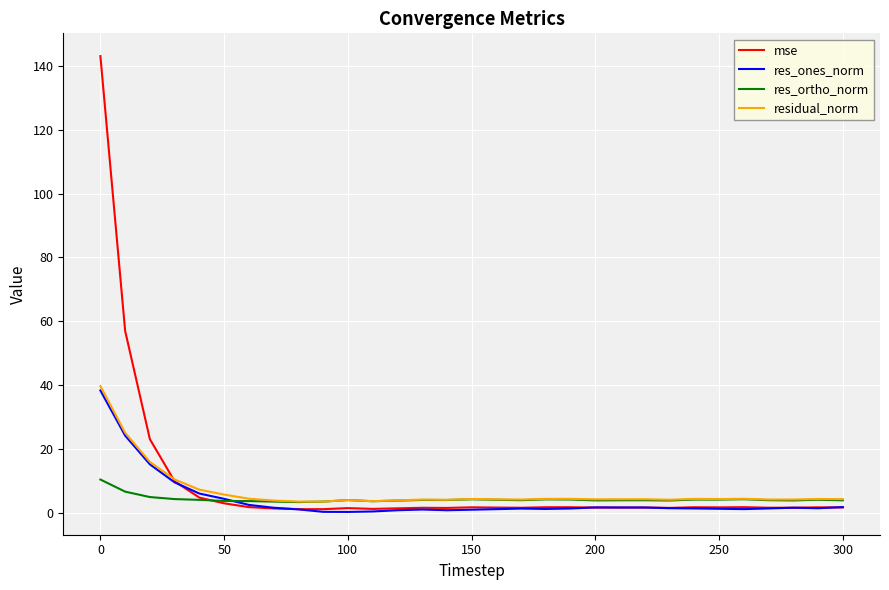

Which series has the widest spread of values?

mse